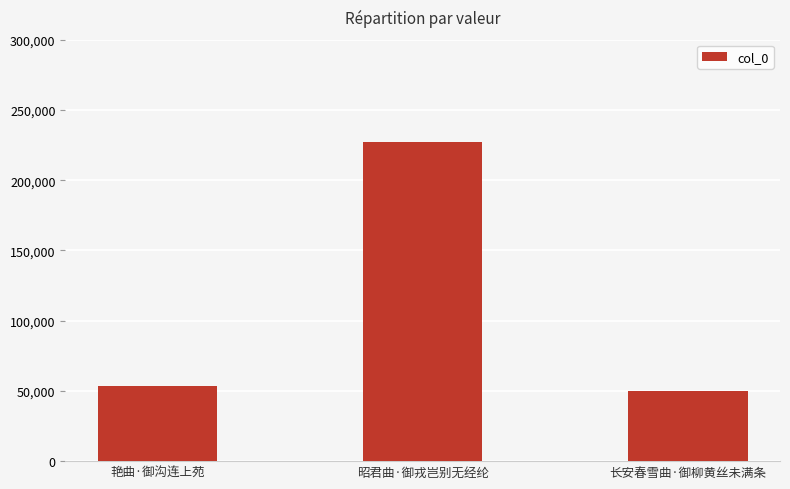

List the labels in order of value, smallest first.

长安春雪曲·御柳黄丝未满条, 艳曲·御沟连上苑, 昭君曲·御戎岂别无经纶